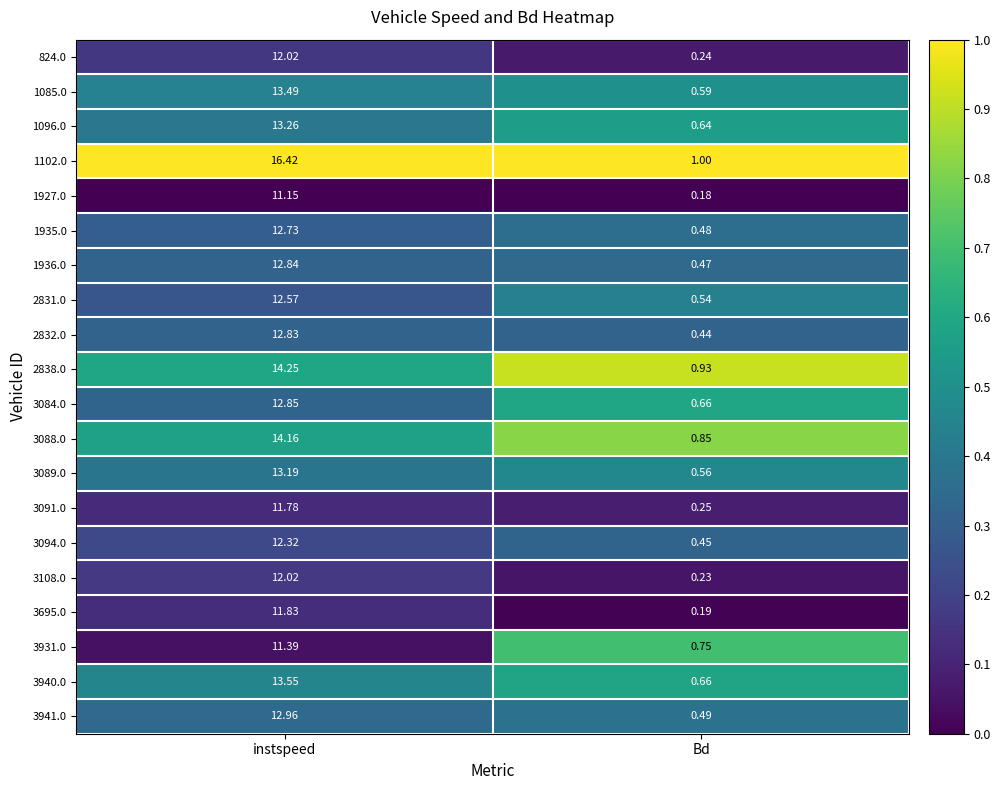

At which label does 2838.0 first exceed 14?

instspeed